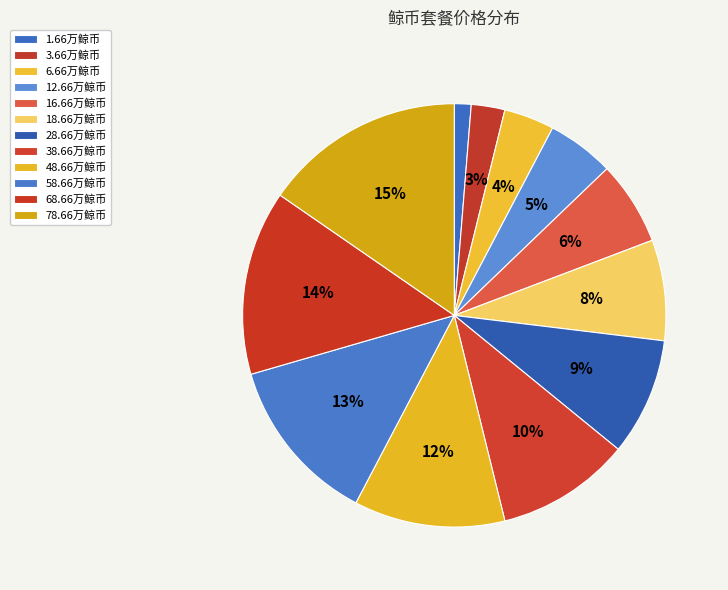

Combined, what portion of the pie is 16.66万鲸币 and 3.66万鲸币?

9.0%